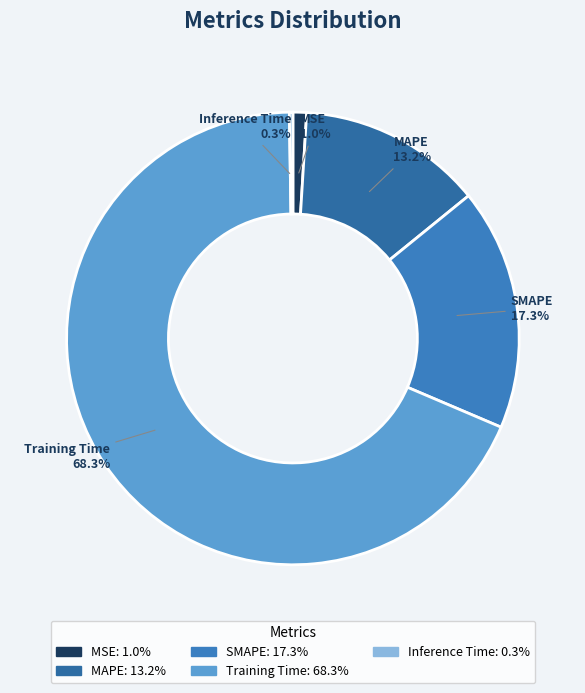

Between MSE and Training Time, which is larger?

Training Time